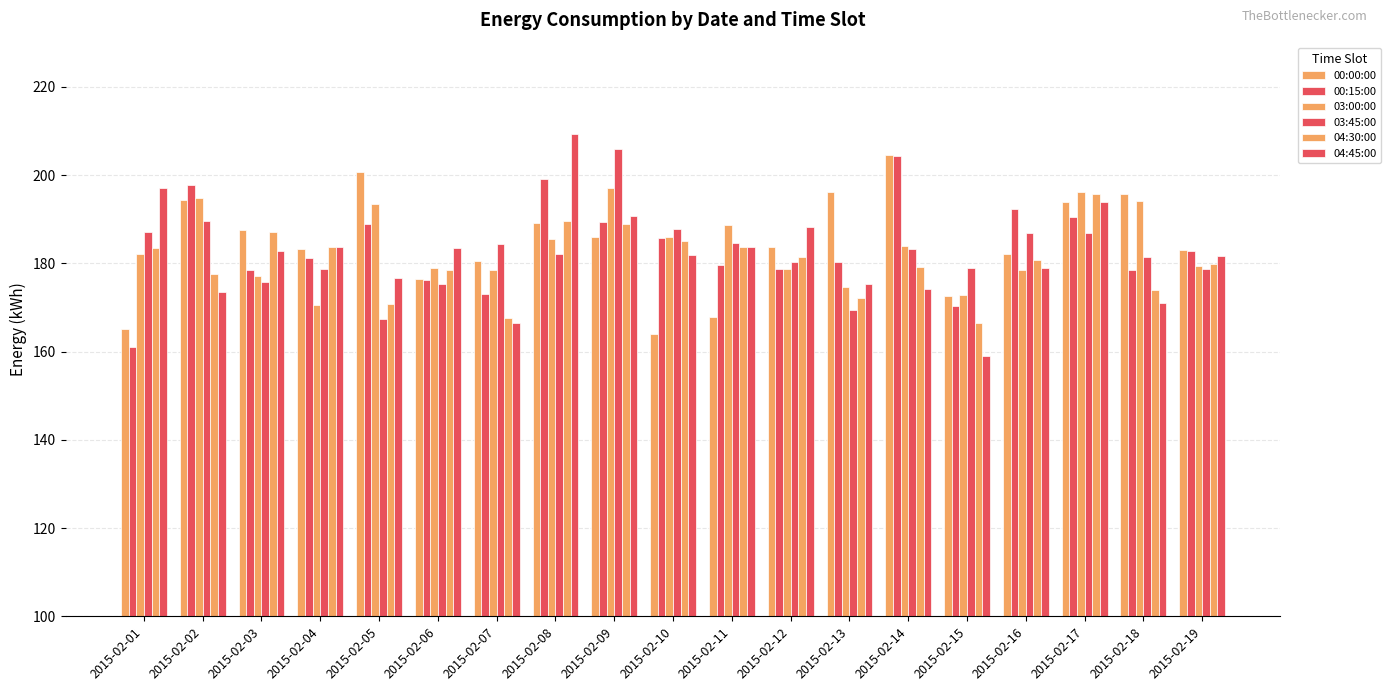

How many data points does each series have?

19